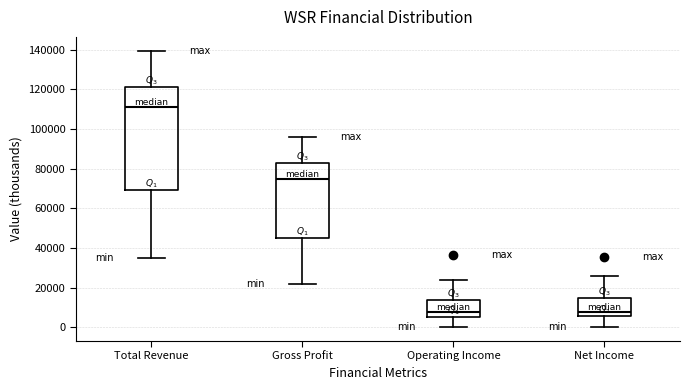

Where is the lower edge of the box for Gross Profit on the y-axis? The values are not printed on the chart, so give them approximately, as read against the axis.

44000